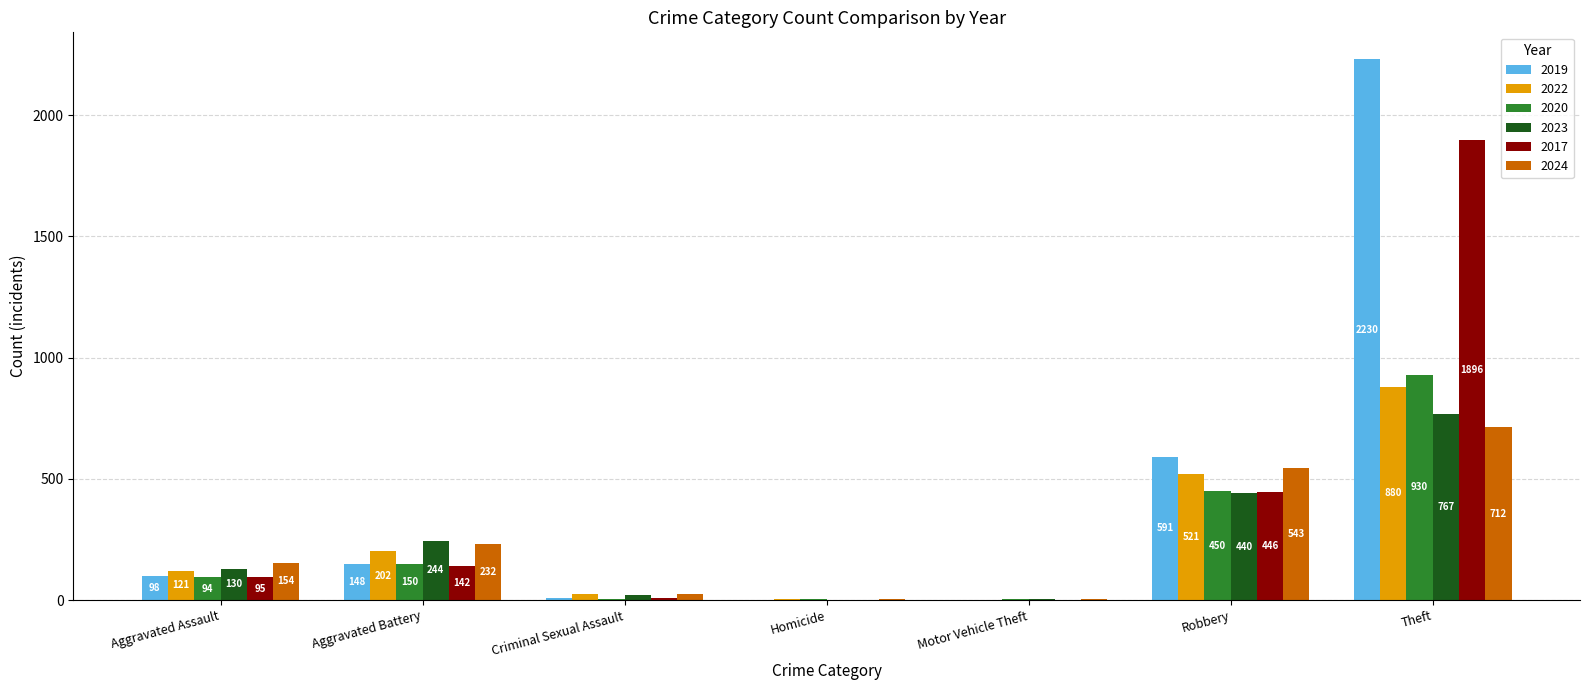

How many groups of bars are there?

7